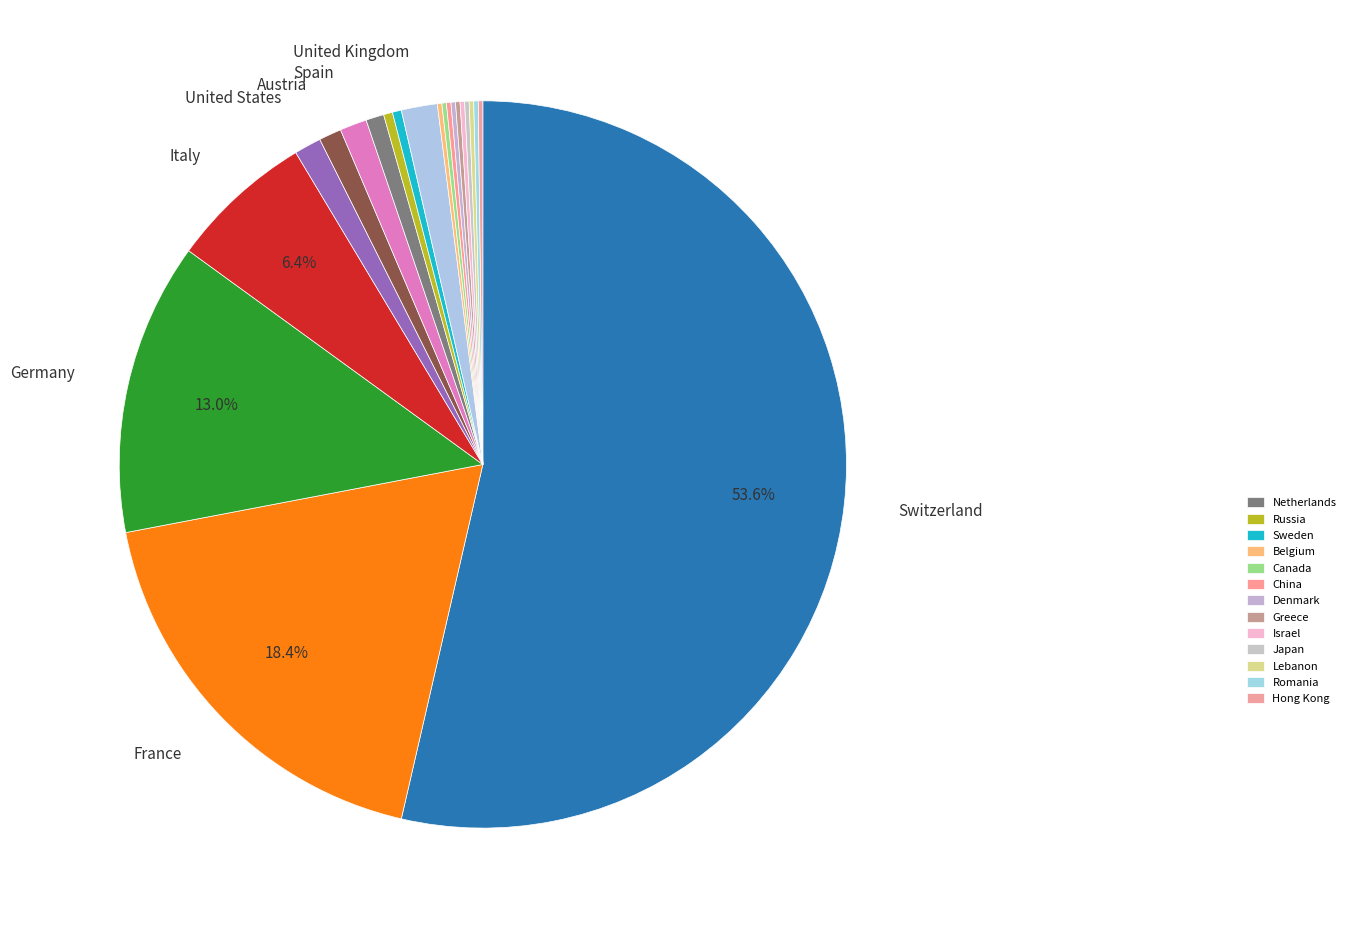

Rank the categories by value from highest to lowest.

Switzerland, France, Germany, Italy, United Kingdom, United States, Spain, Austria, Netherlands, Russia, Sweden, Belgium, Canada, China, Denmark, Greece, Israel, Japan, Lebanon, Romania, Hong Kong